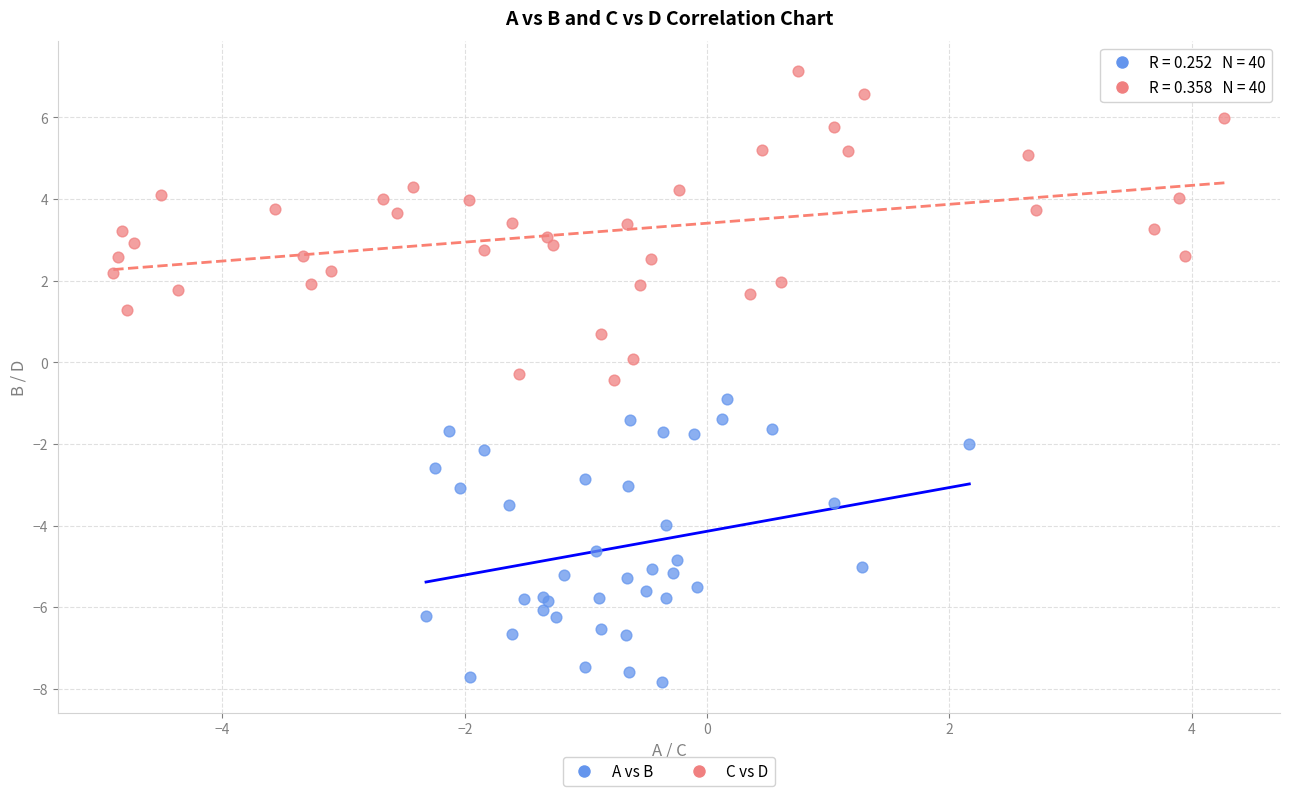

Which series reaches the minimum Y coordinate?

A vs B